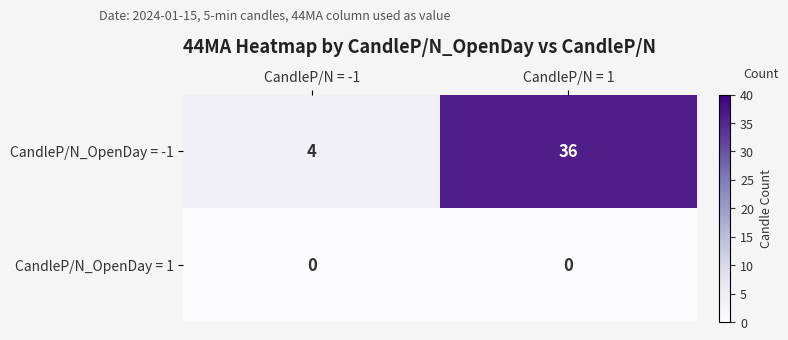

What is the difference between the highest and lowest values at CandleP/N = -1?

4